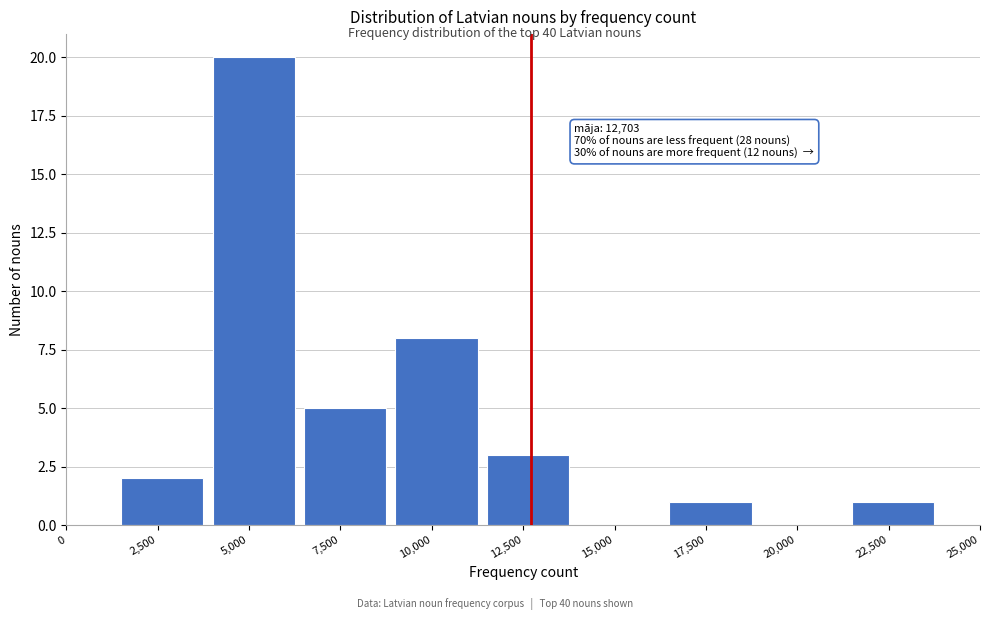

Reading right to left, extract all data points from this chart.

22,500=1	20,000=0	17,500=1	15,000=0	12,500=3	10,000=8	7,500=5	5,000=20	2,500=2	0=0